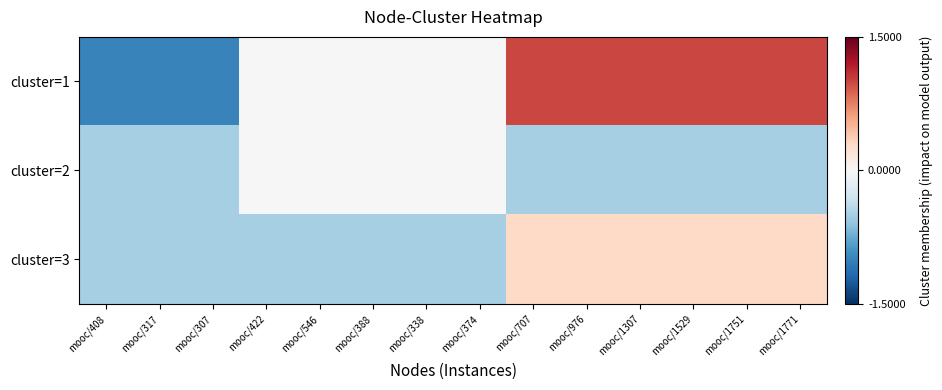

Count the number of categories in the chart.

14